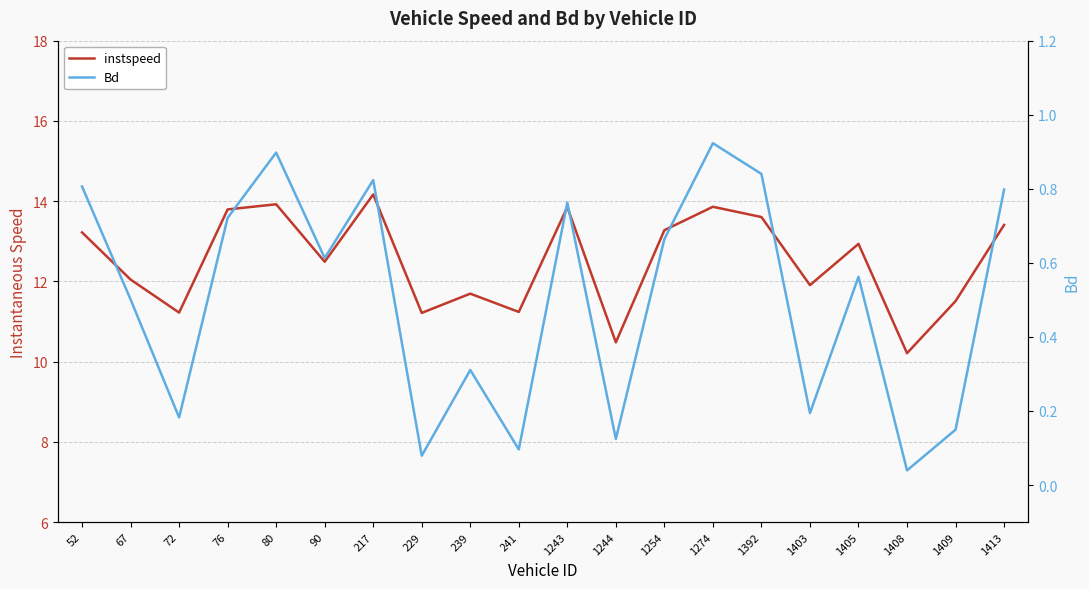

Which series has the largest total across all categories?

instspeed